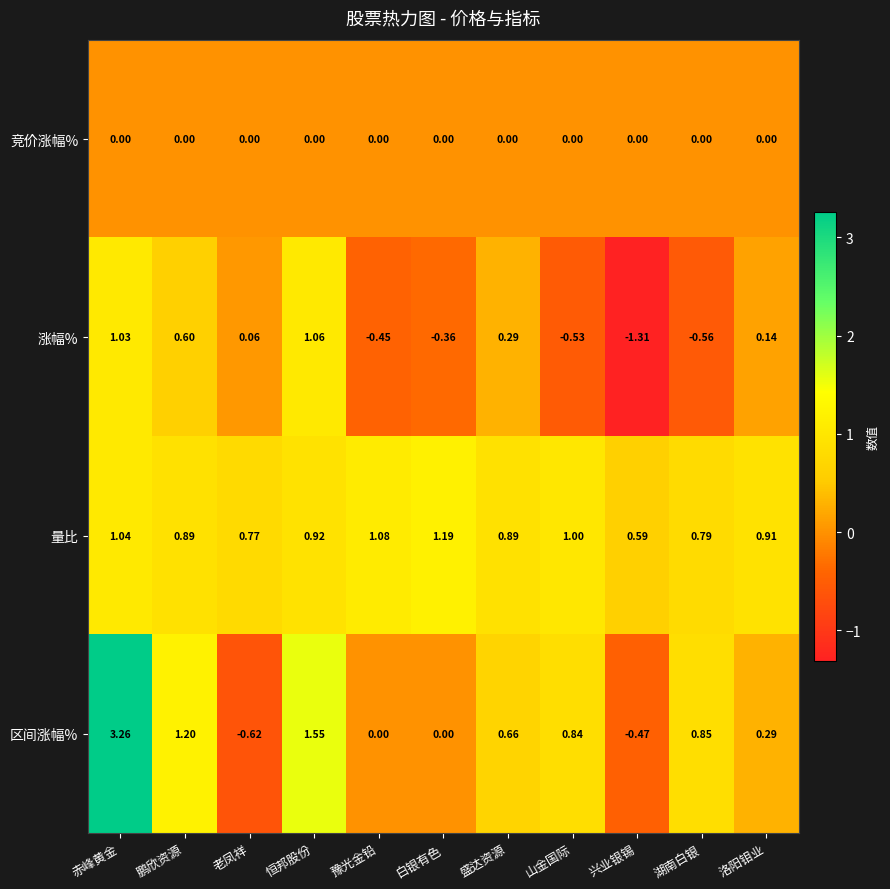

Is the value of 量比 at 山金国际 greater than the value of 涨幅% at 盛达资源?

Yes